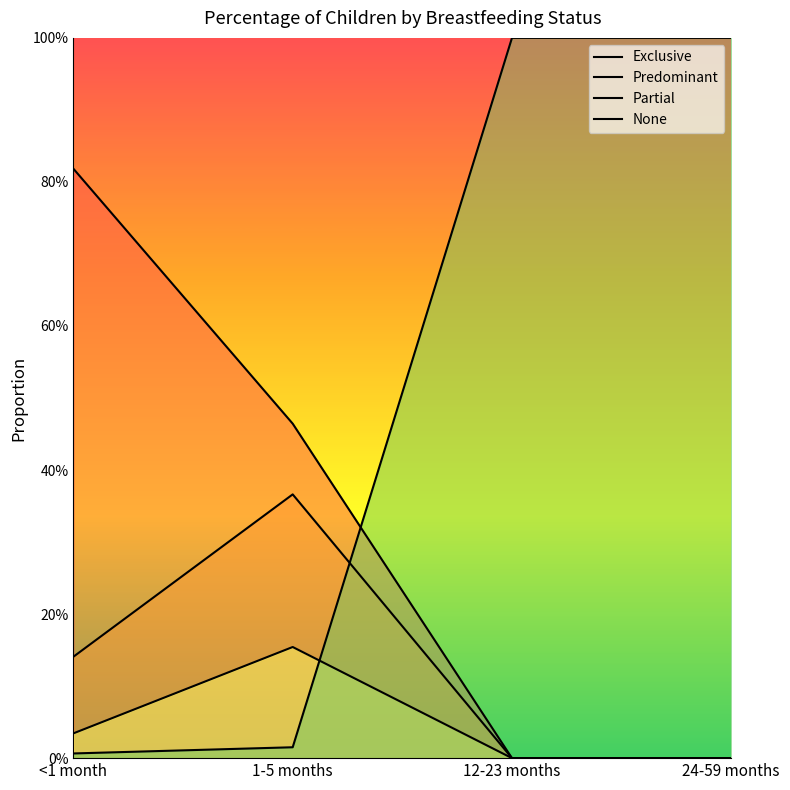

What is the highest value of the Predominant series?

0.4